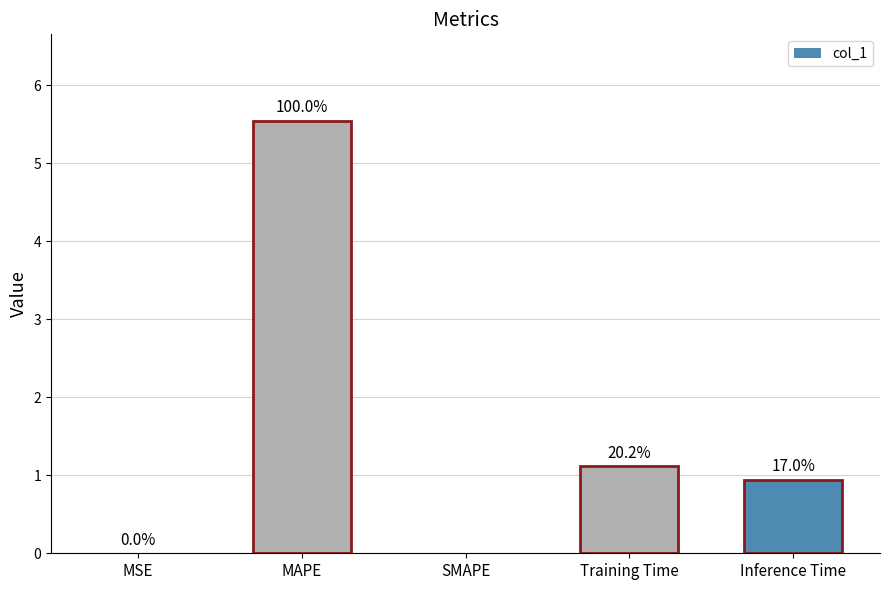

Between SMAPE and MSE, which is larger?

MSE